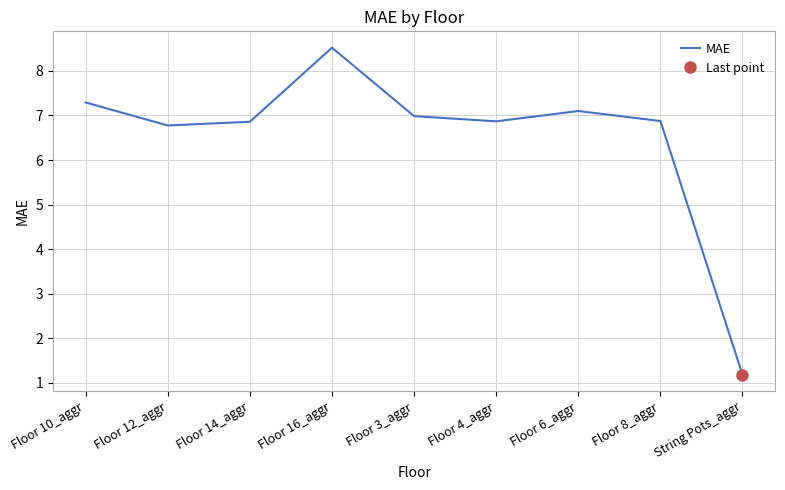

True or false: there are more than 1 points higher than both neighbors.

True